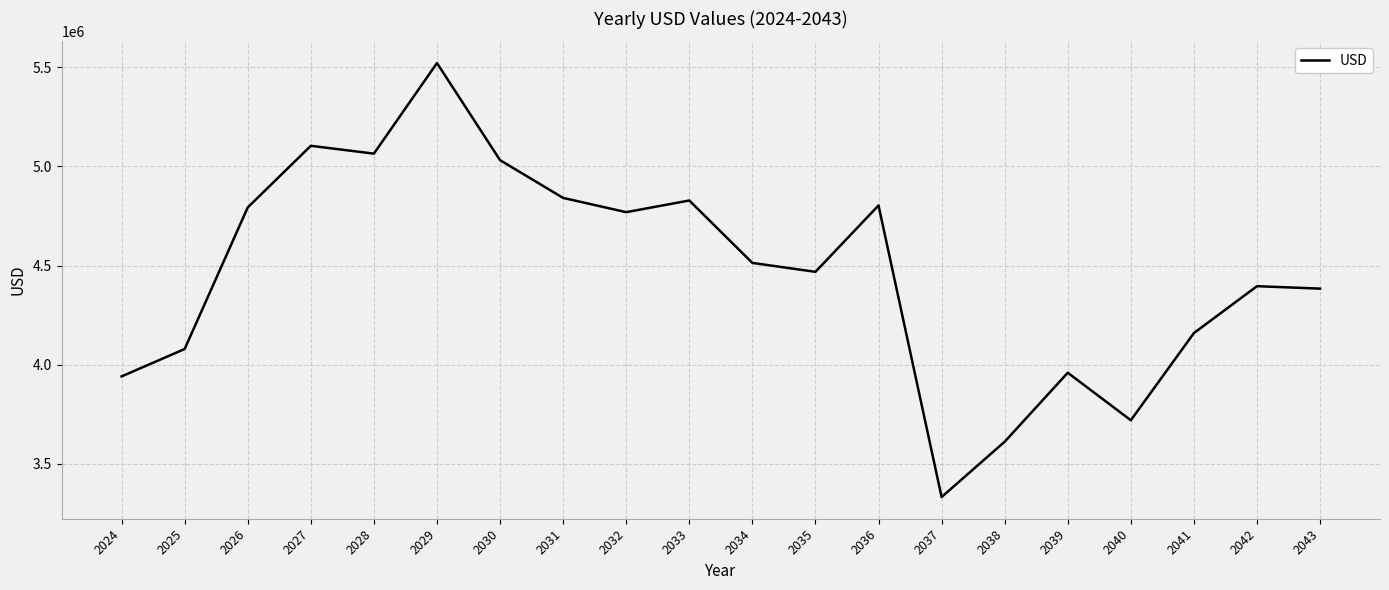

Reading left to right, extract all data points from this chart.

3940149.7	4078515.3	4793078.3	5104167.4	5064718.7	5521921.9	5031790.5	4841199.6	4769248.0	4828123.6	4513117.2	4468076.1	4803247.5	3331335.7	3610502.4	3958685.5	3718867.8	4159074.4	4395593.9	4383315.8